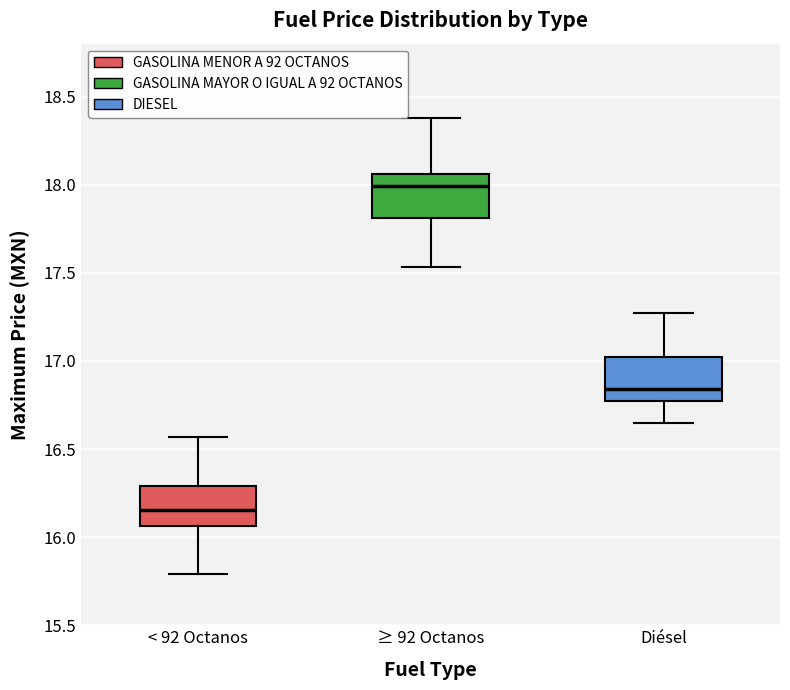

Where is the upper edge of the box for < 92 Octanos on the y-axis? The values are not printed on the chart, so give them approximately, as read against the axis.

16.30